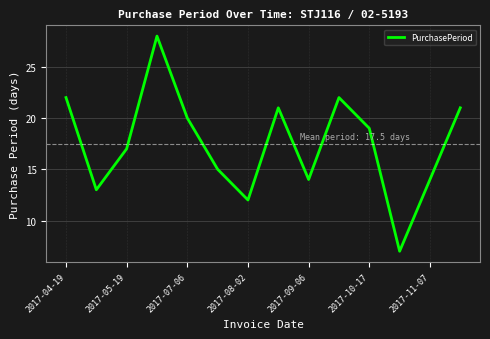

What is the difference between the maximum and minimum values?

21